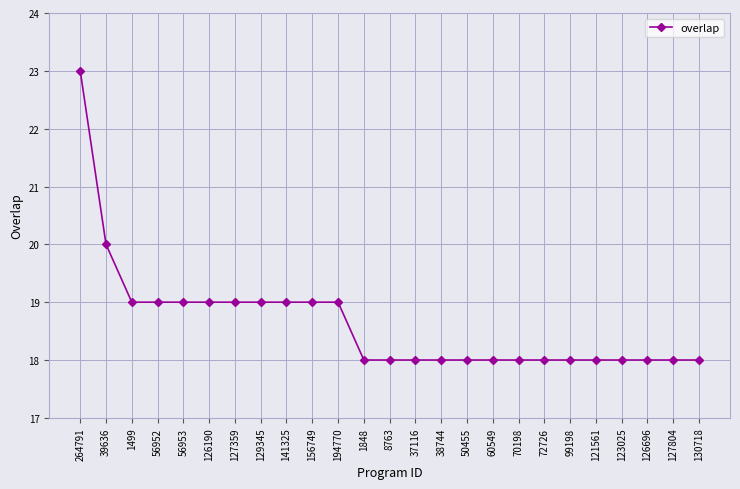

Does the chart have visible grid lines?

Yes